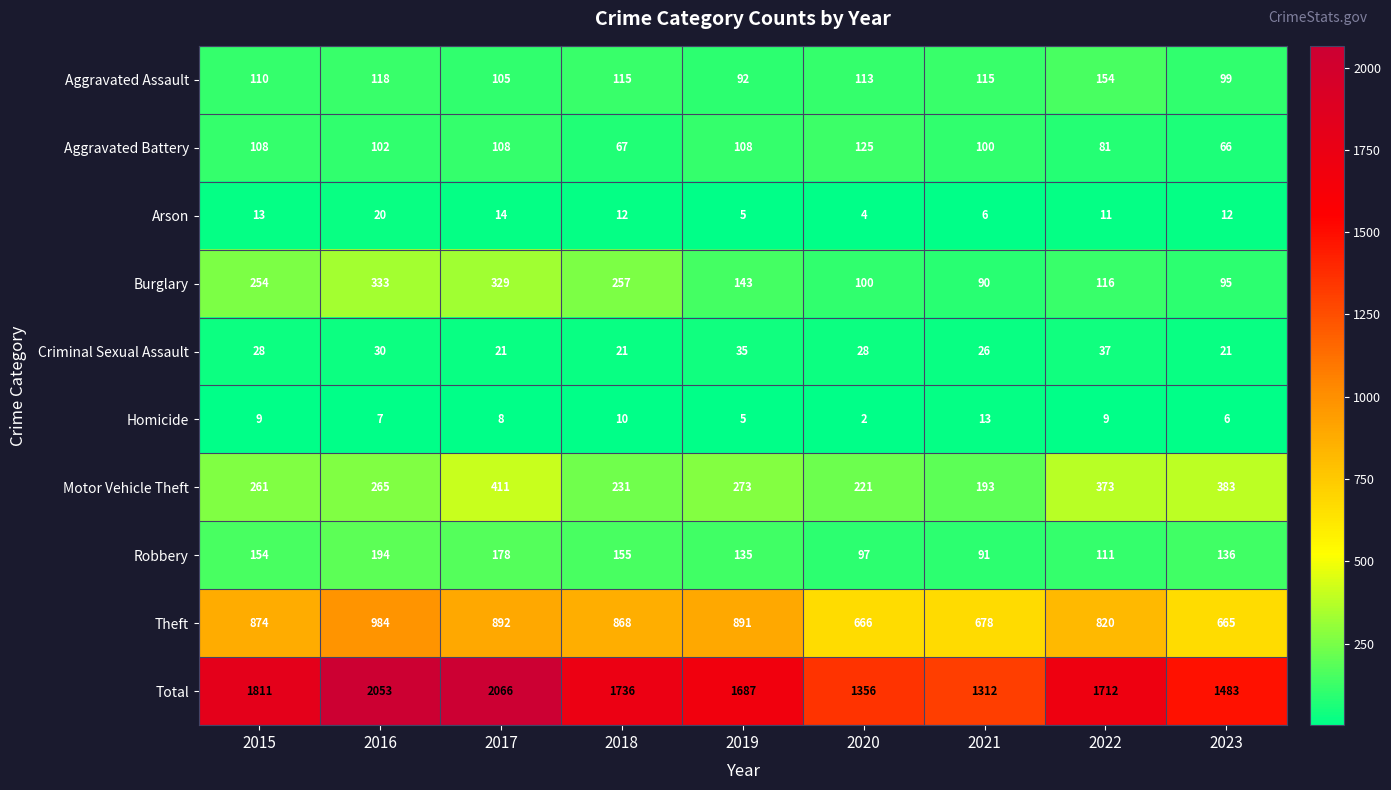

At which category is the sum across all series the highest?

2017